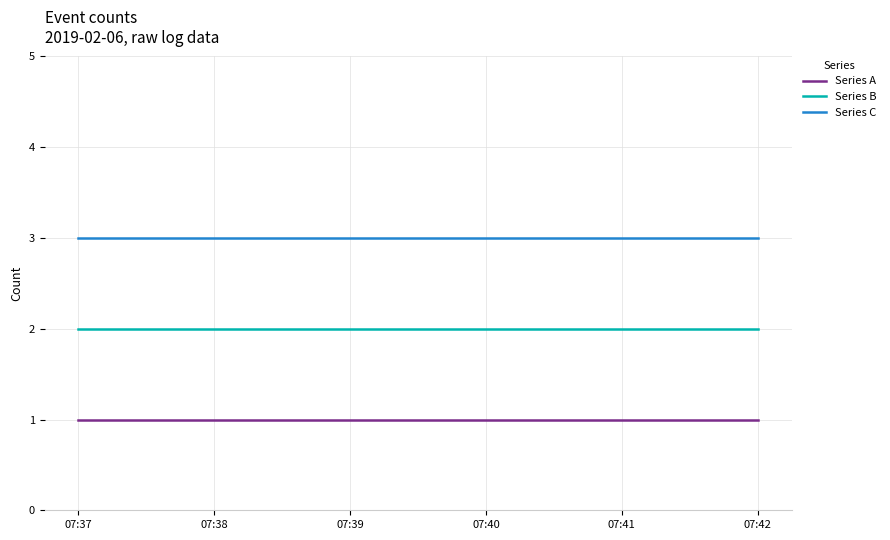

Is the value of Series A at 07:42 greater than the value of Series C at 07:37?

No